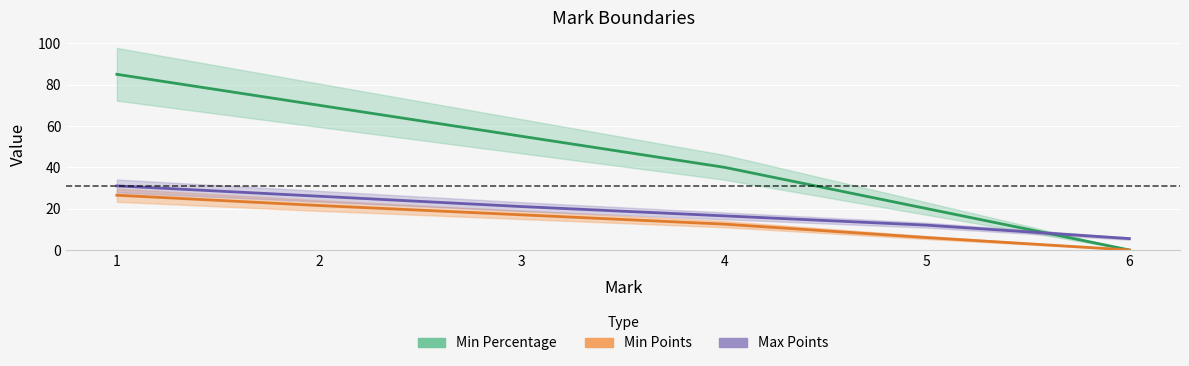

Reading left to right, list all the values displayed in this chart.

Min Percentage: 1=85.0	2=70.0	3=55.0	4=40.0	5=20.0	6=0.0
Min Points: 1=26.5	2=21.5	3=17.0	4=12.5	5=6.0	6=0.0
Max Points: 1=31.0	2=26.0	3=21.0	4=16.5	5=12.0	6=5.5